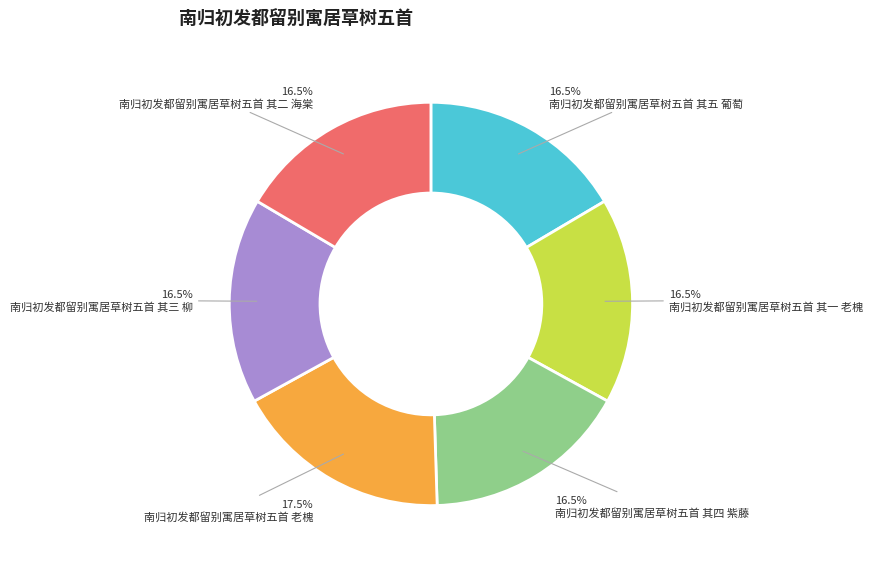

To the nearest percent, what is the average slice percentage?

17%